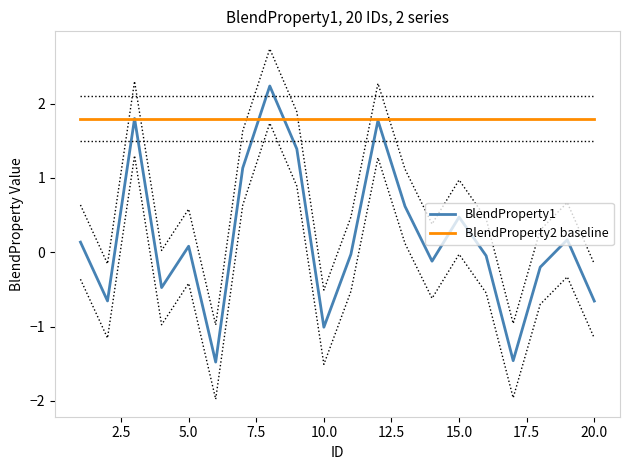

What are all the series names shown in the legend?

BlendProperty1, BlendProperty2 baseline